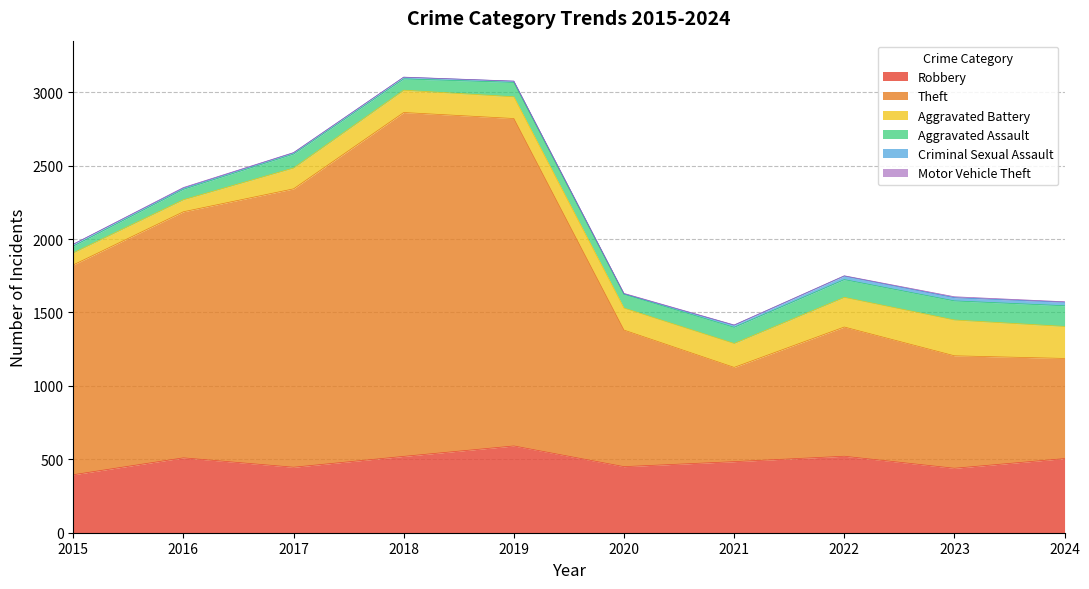

What is the difference between the highest and lowest values at 2020?

927